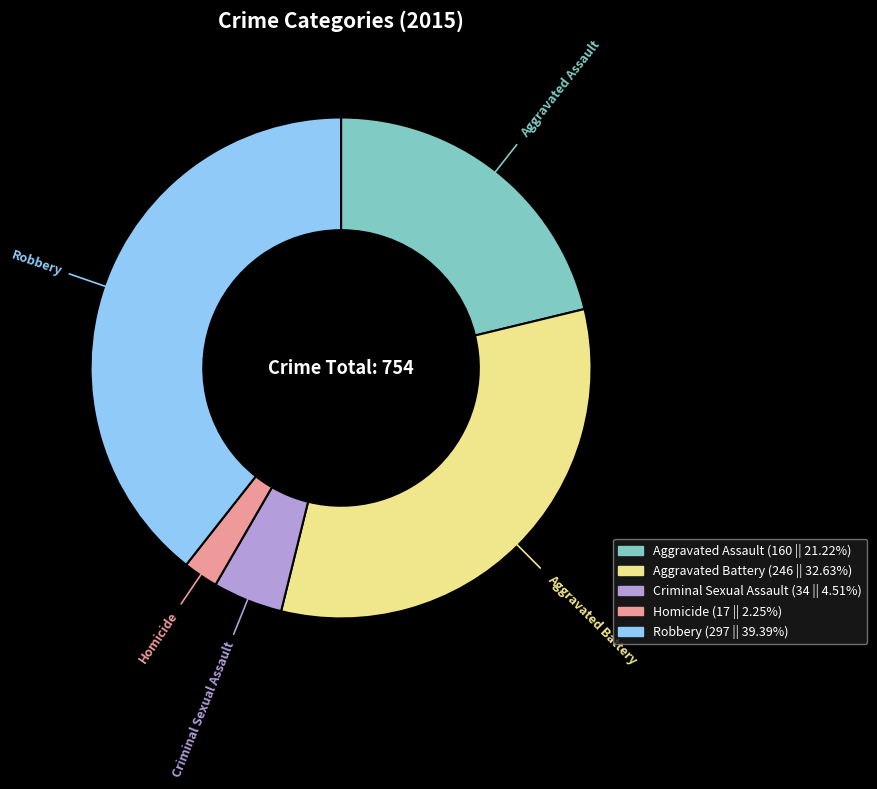

Is the sum of Homicide and Aggravated Battery greater than half?

No